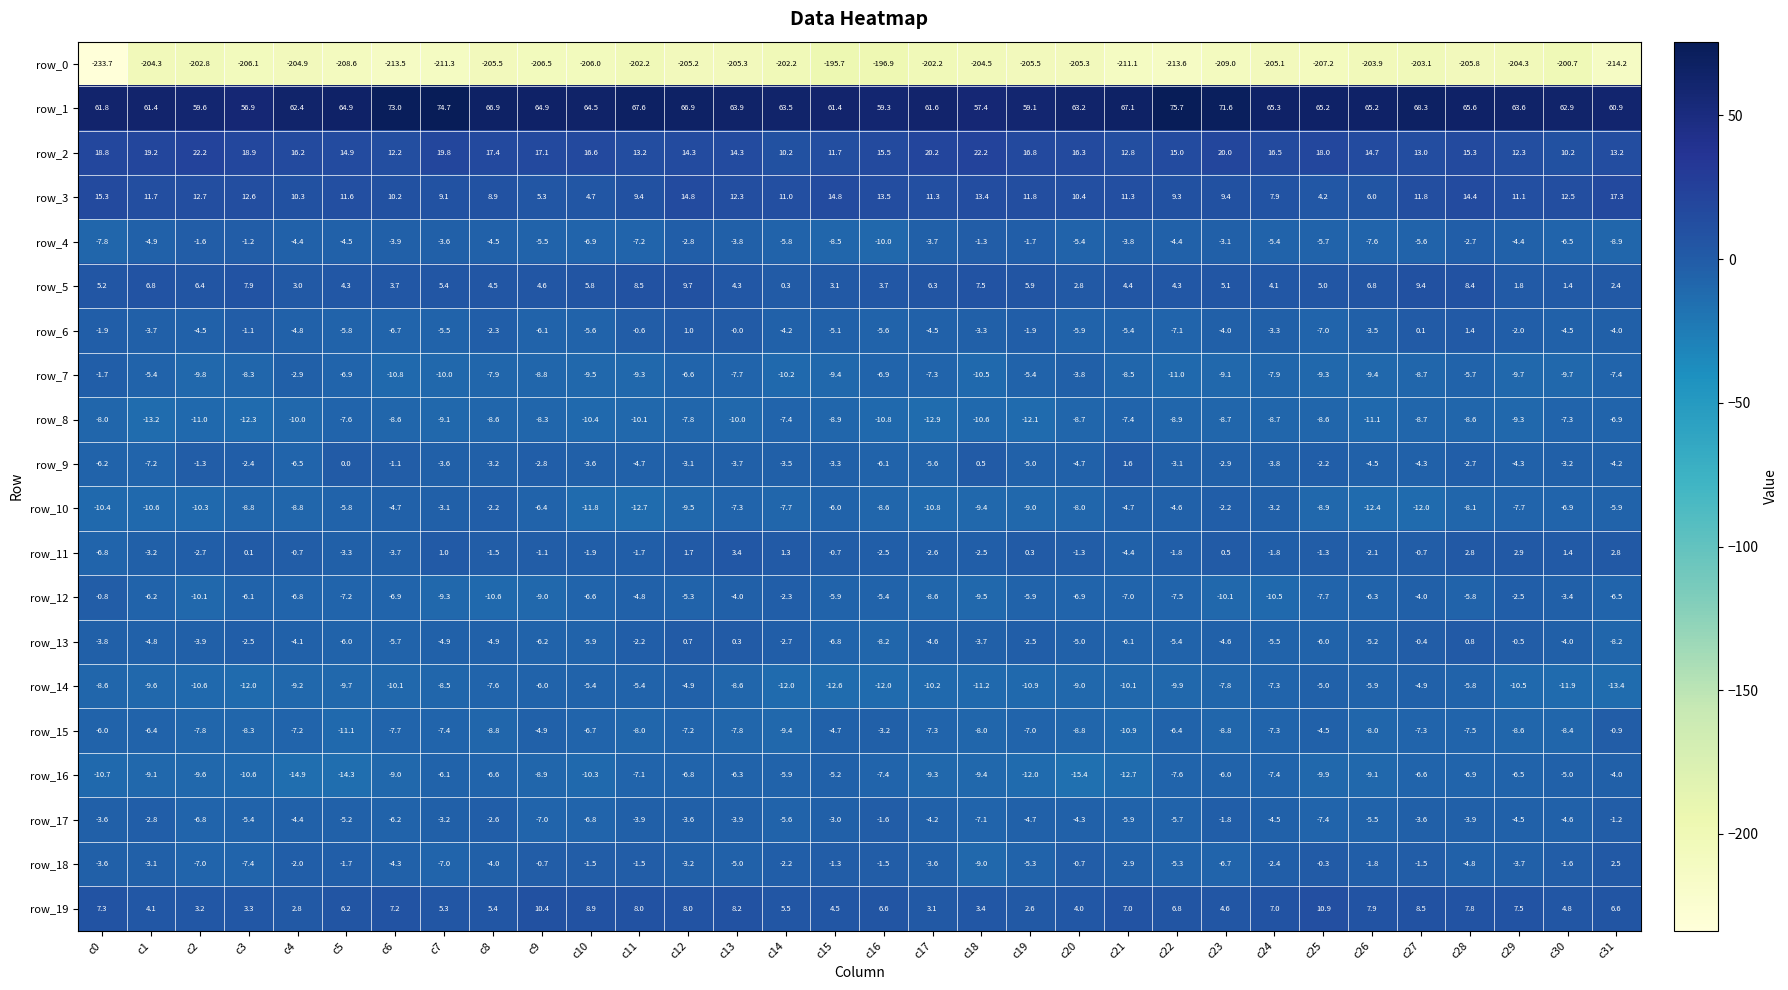

What is the difference between the second highest and minimum values in the row_19 series?

7.8